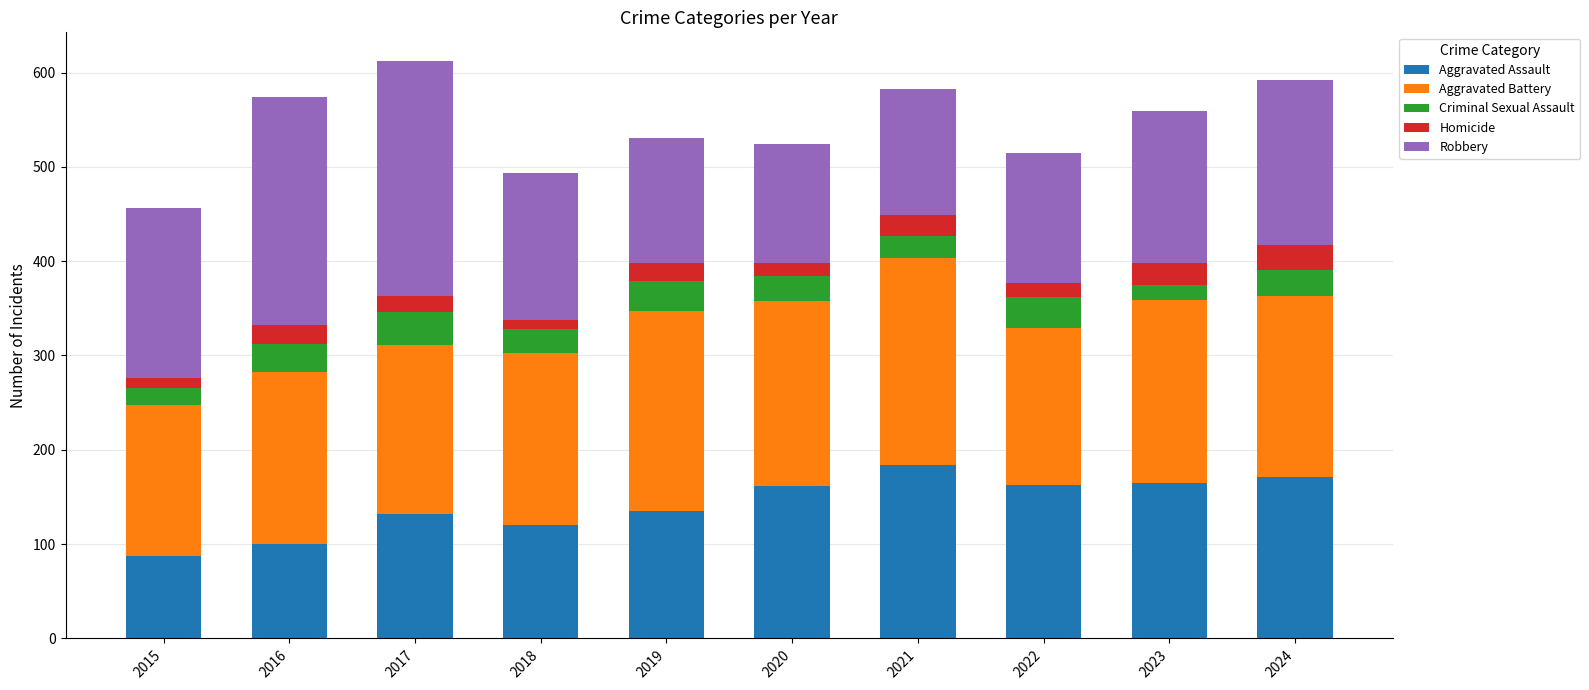

At which label does Aggravated Assault reach its peak?

2021